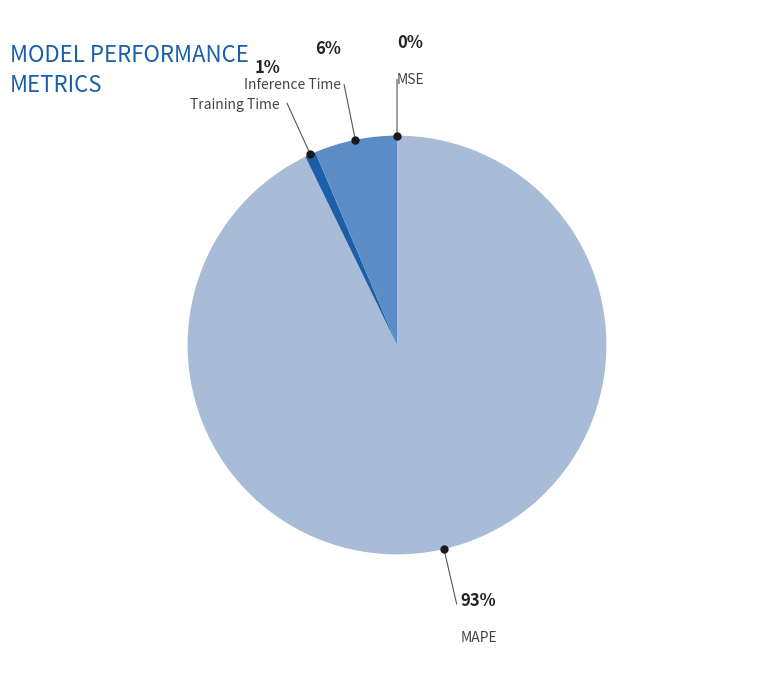

To the nearest percent, what is the difference between the largest and smallest slice percentages?

93%